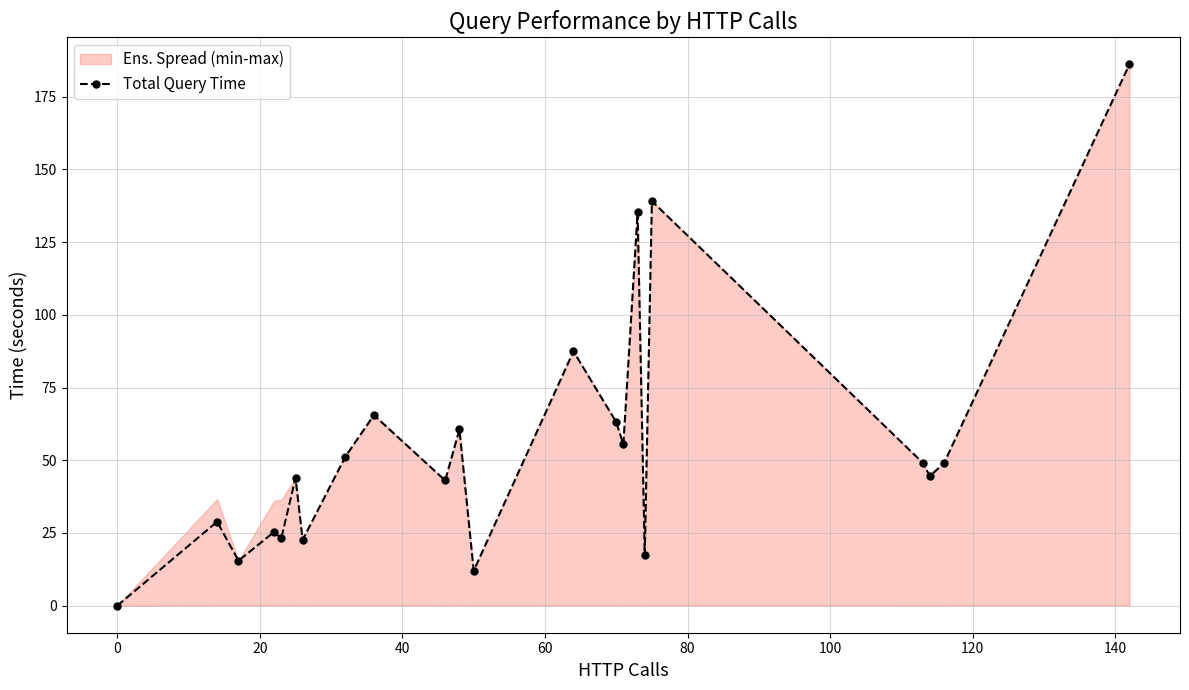

What is the value of the Total Query Time point at the 22nd from the left?

186.1